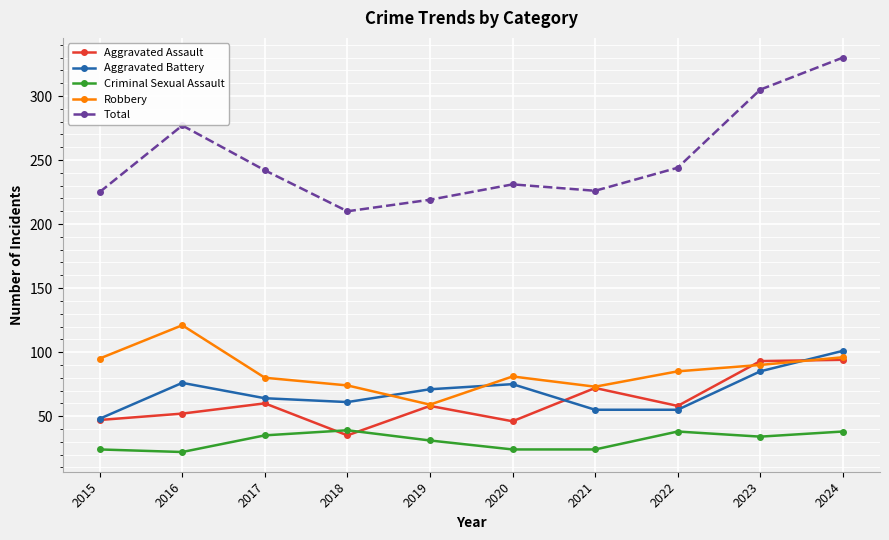

What is the spread (max minus min) of values at 2015?

201